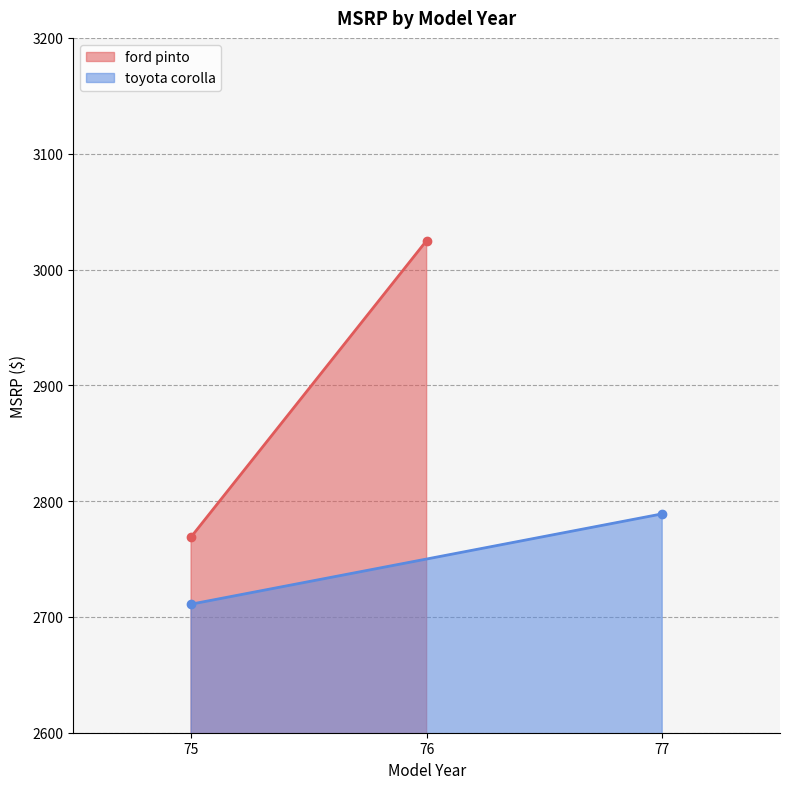

Which category has the lowest value in the toyota corolla series?

75